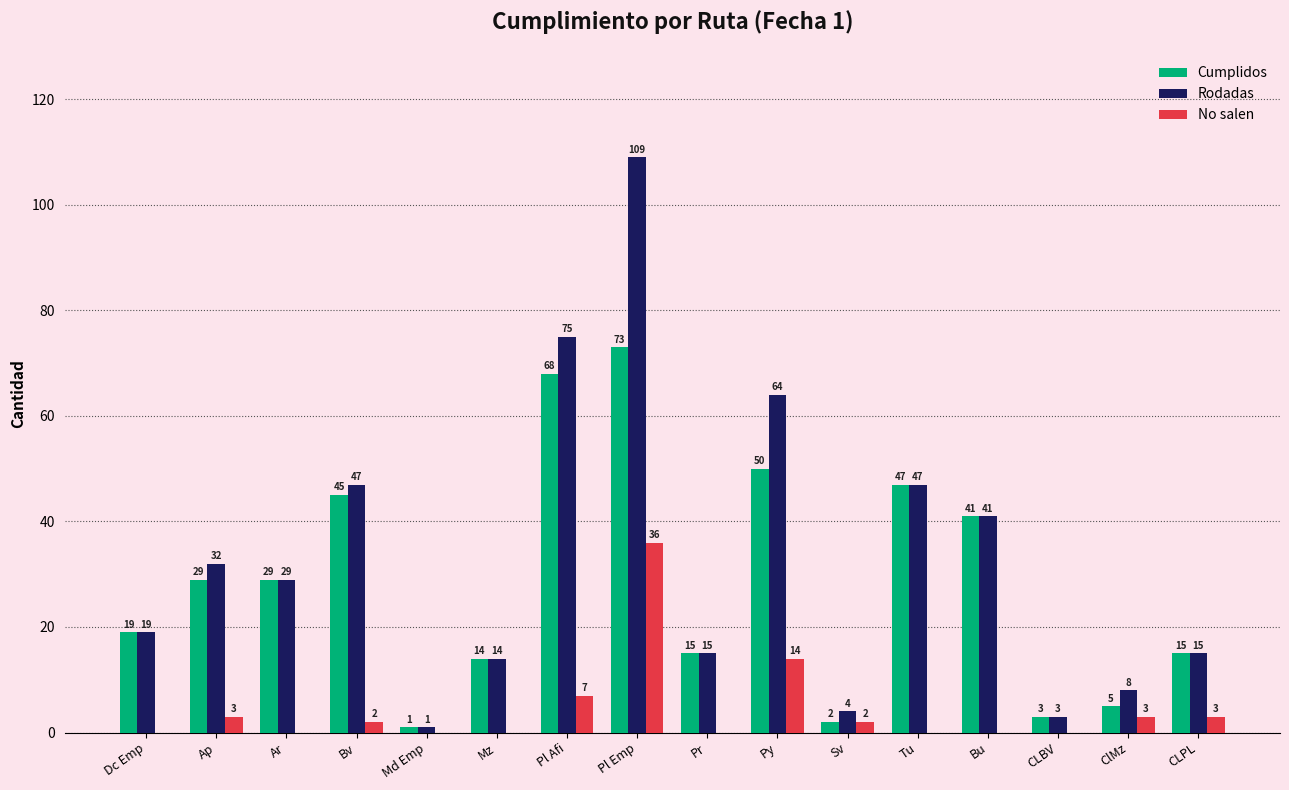

Is it true that No salen equals 3 at Ap?

True